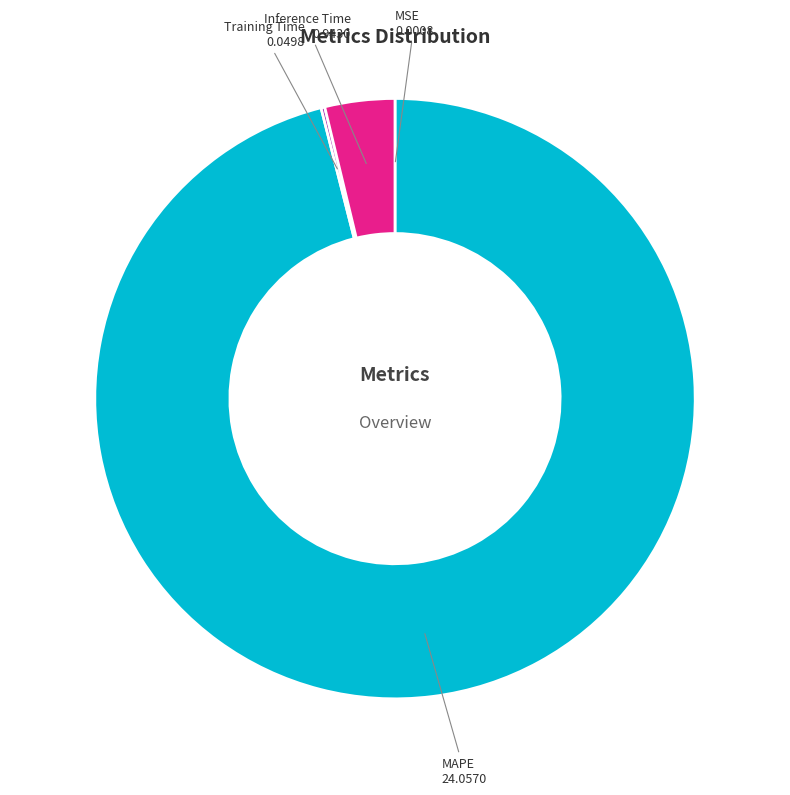

Is there any slice that represents more than half of the pie?

Yes